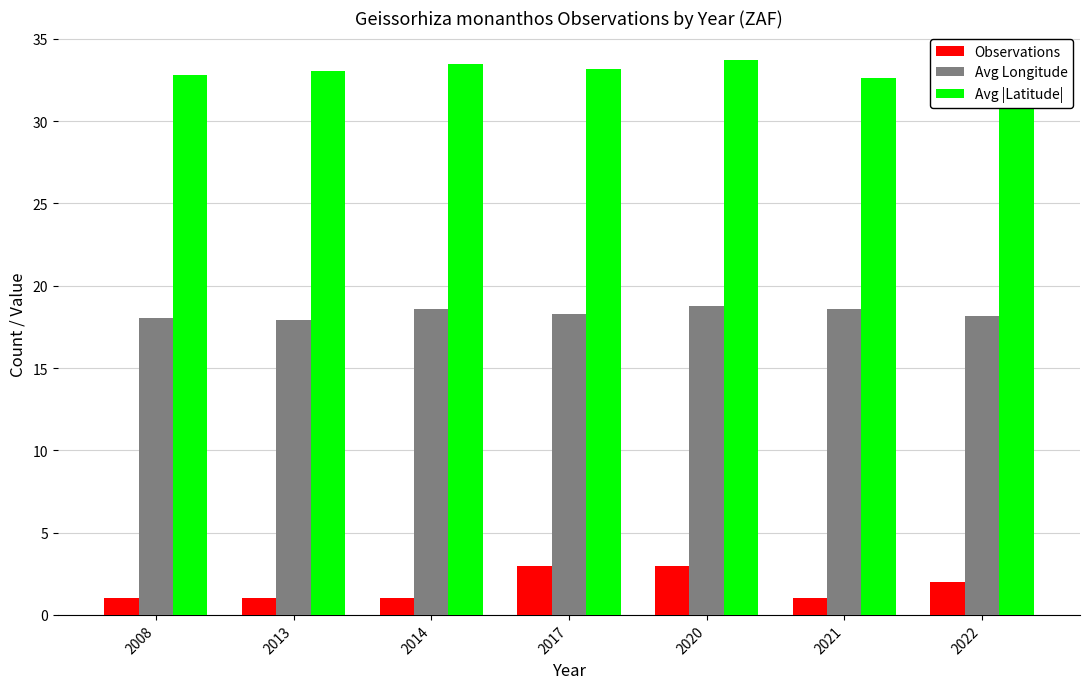

Which series has the largest total across all categories?

Avg |Latitude|